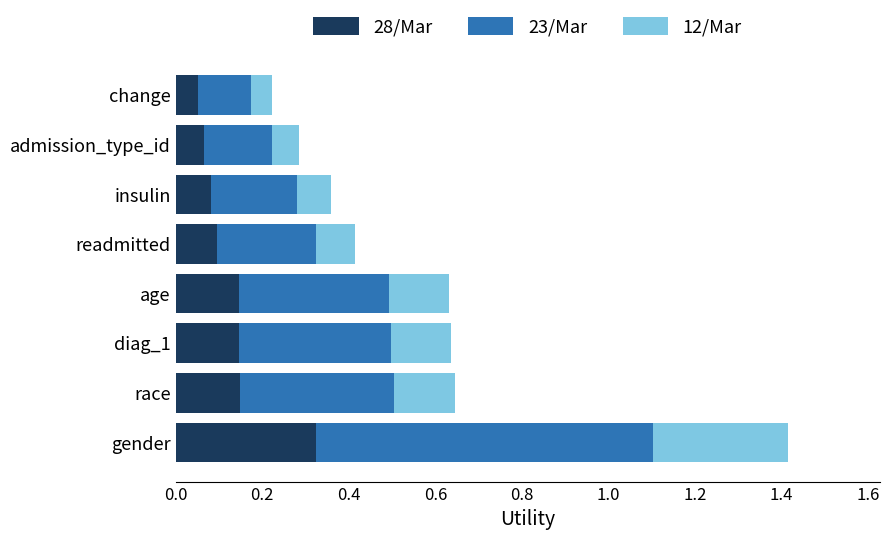

What is the sum of all 28/Mar values?

1.1